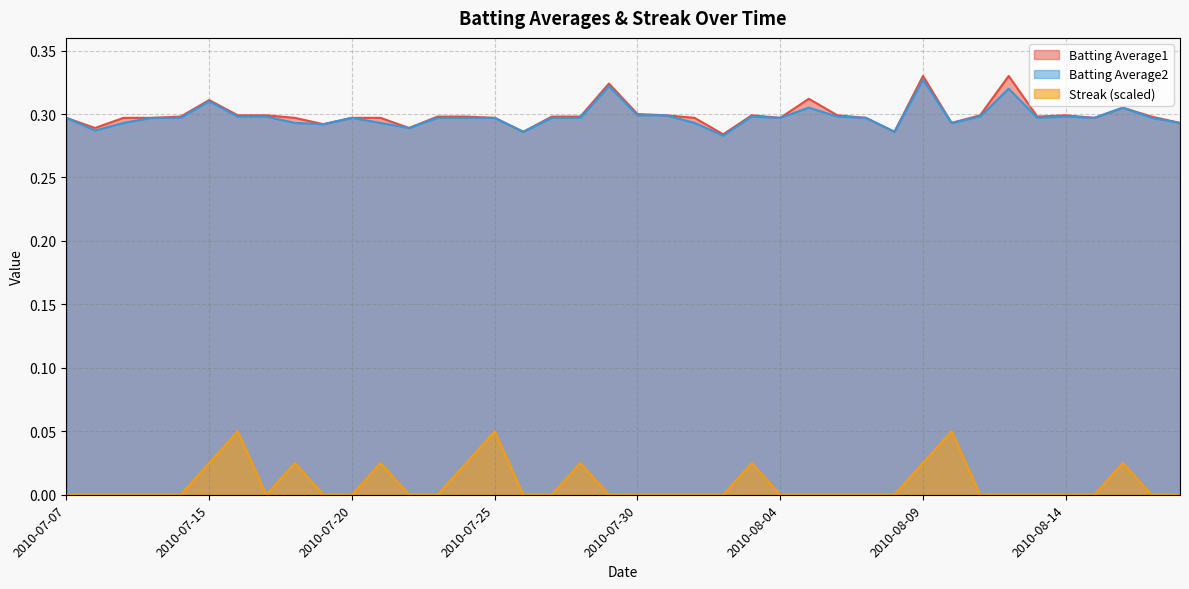

What is the approximate value of Batting Average1 at 2010-07-10?

0.3